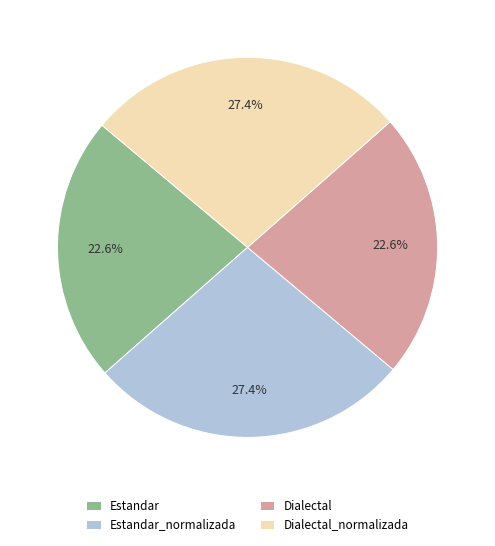

Does any single category account for the majority?

No